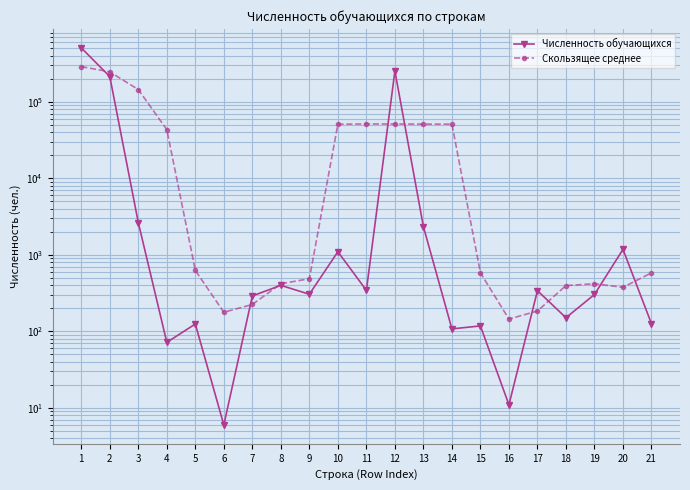

Between 19 and 1, which is larger?

1